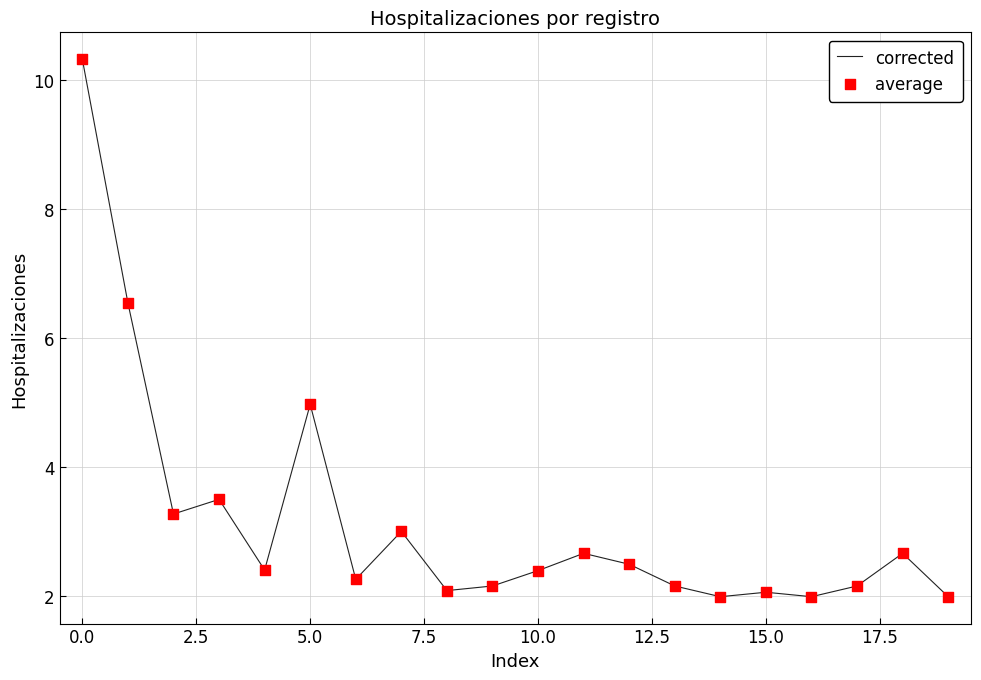

What is the difference between the maximum and minimum values?

8.3